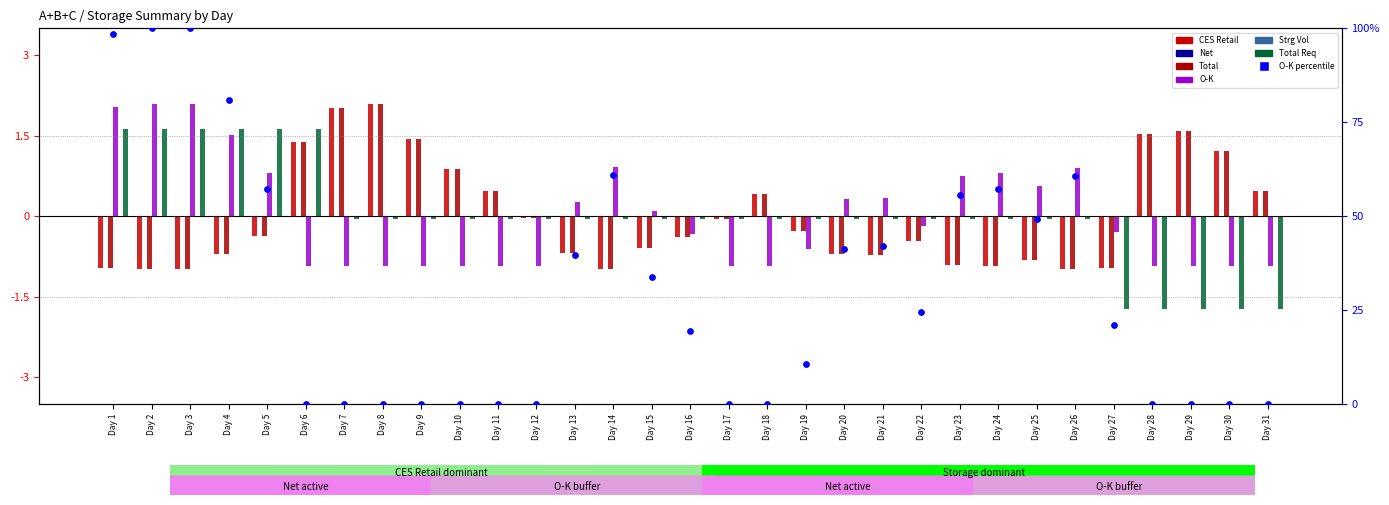

Which series reaches the minimum Y coordinate?

Total Req